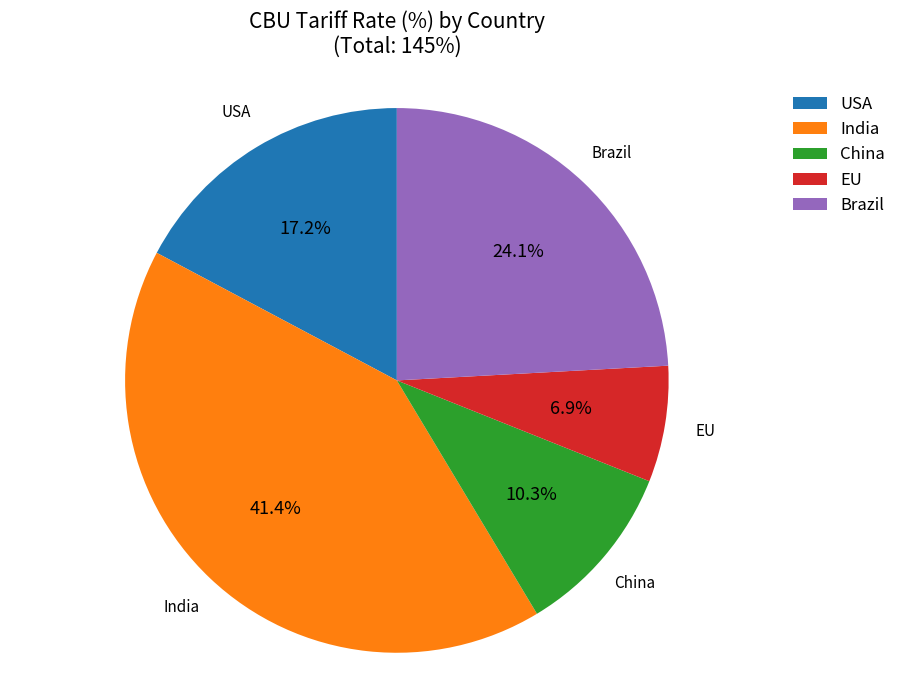

Does USA account for over 50% of the chart?

No